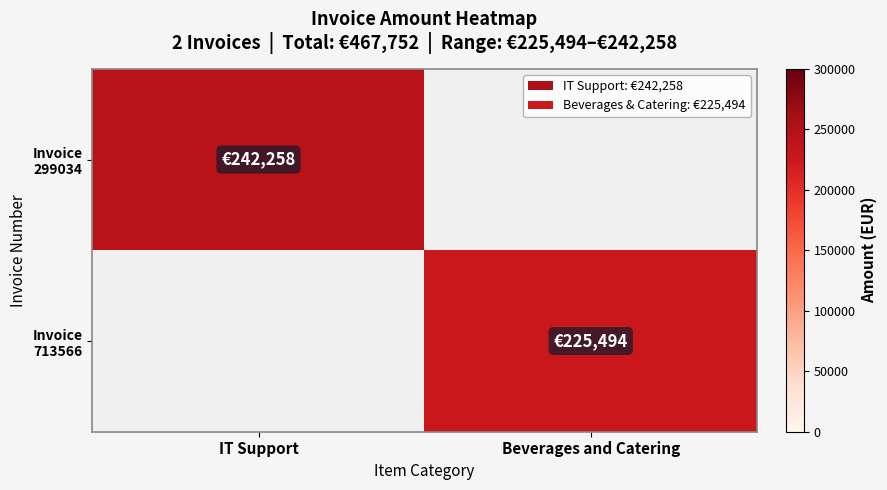

How many data points does each series have?

2